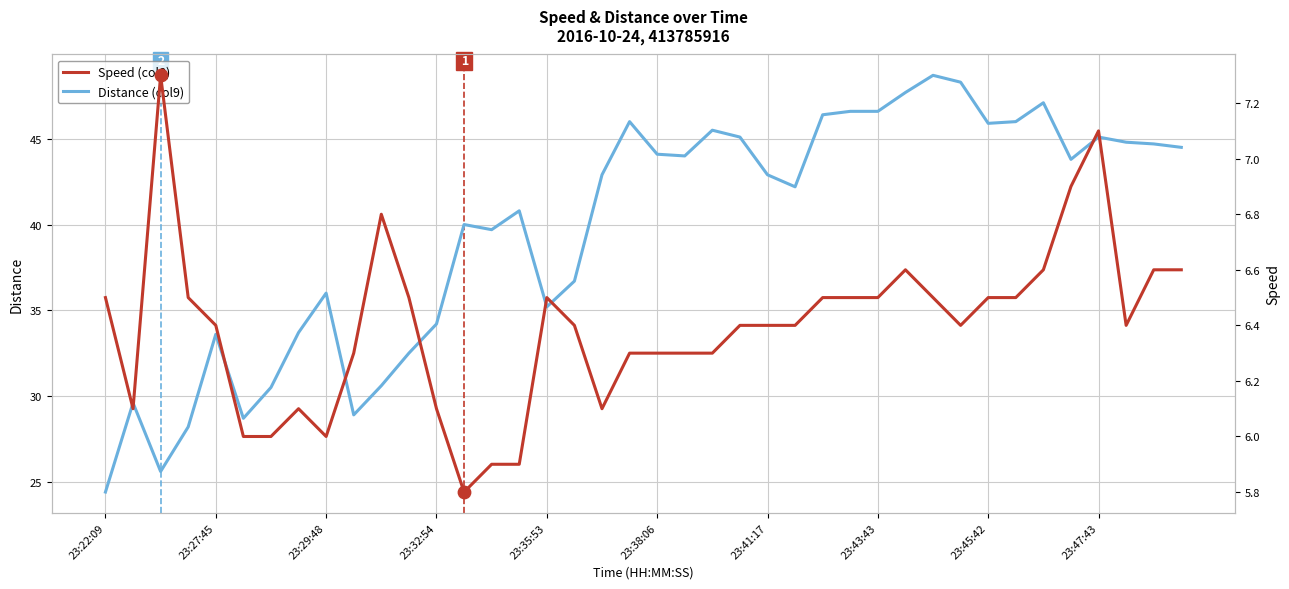

At which category is the sum across all series the highest?

30